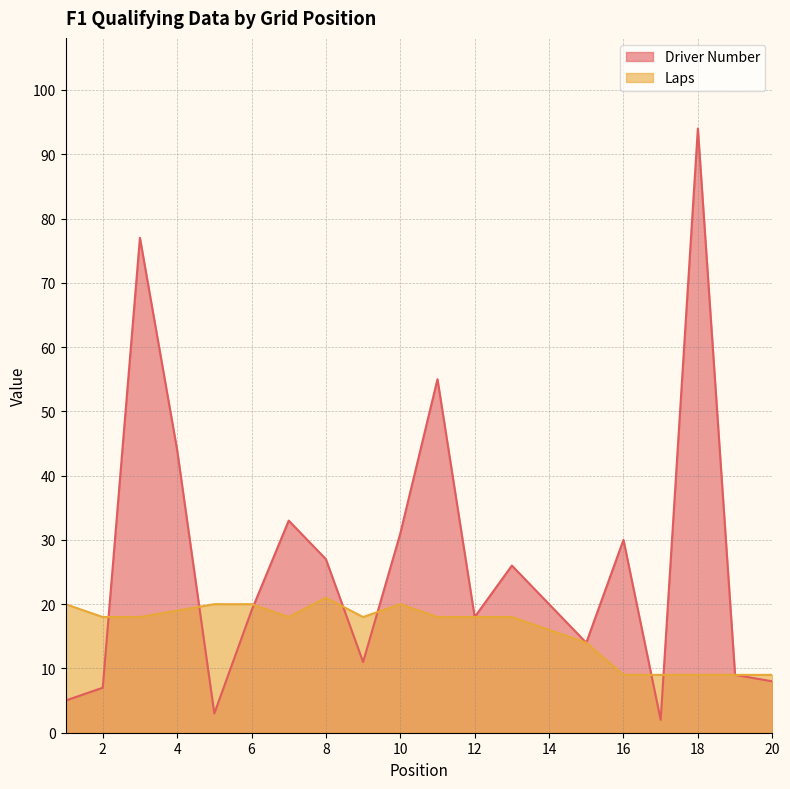

What are all the series names shown in the legend?

Driver Number, Laps